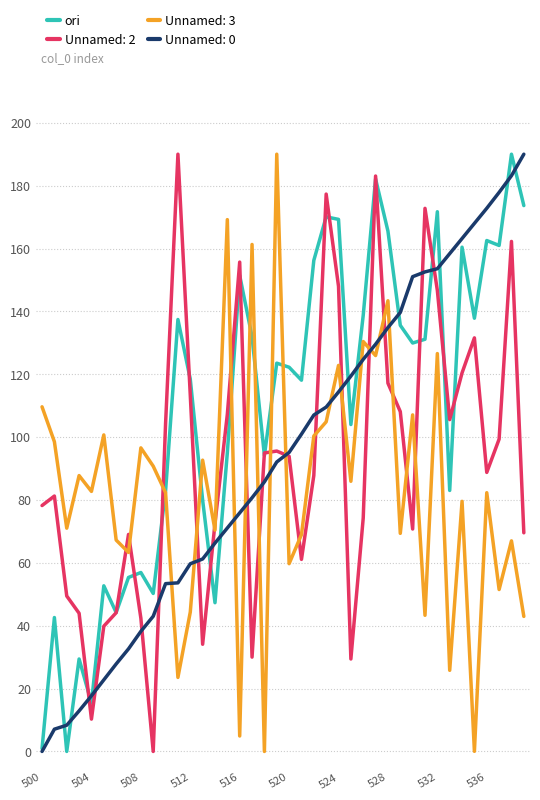

True or false: Unnamed: 3 and Unnamed: 0 cross at least once.

True